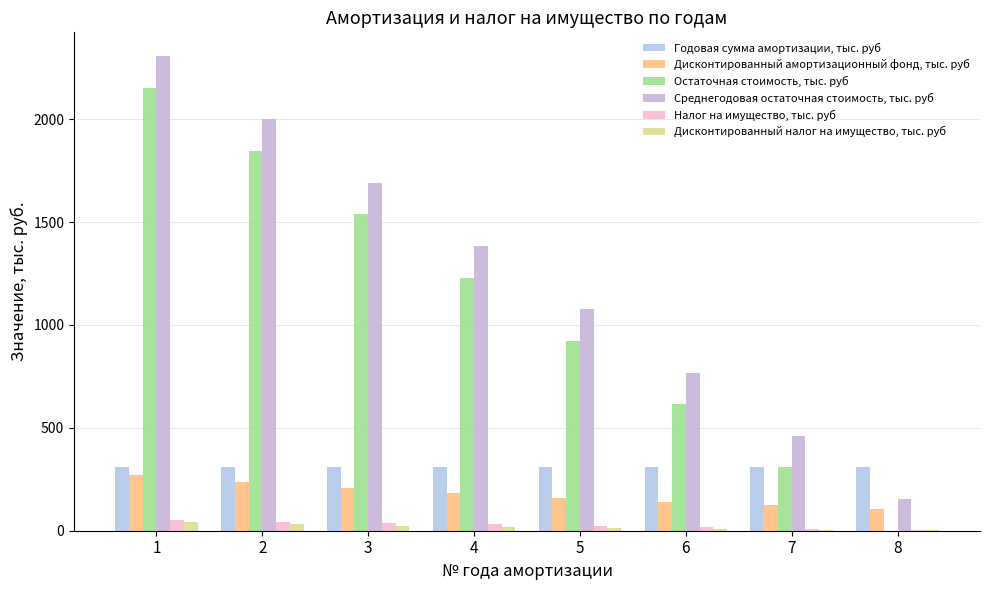

Reading left to right, extract all data points from this chart.

Годовая сумма амортизации, тыс. руб: 1=307.5	2=307.5	3=307.5	4=307.5	5=307.5	6=307.5	7=307.5	8=307.5
Дисконтированный амортизационный фонд, тыс. руб: 1=269.7	2=236.6	3=207.6	4=182.1	5=159.7	6=140.1	7=122.9	8=107.8
Остаточная стоимость, тыс. руб: 1=2152.5	2=1845.0	3=1537.5	4=1230.0	5=922.5	6=615.0	7=307.5	8=0.0
Среднегодовая остаточная стоимость, тыс. руб: 1=2306.2	2=1998.8	3=1691.2	4=1383.8	5=1076.2	6=768.8	7=461.2	8=153.8
Налог на имущество, тыс. руб: 1=50.7	2=44.0	3=37.2	4=30.4	5=23.7	6=16.9	7=10.2	8=3.4
Дисконтированный налог на имущество, тыс. руб: 1=44.5	2=33.8	3=25.1	4=18.0	5=12.3	6=7.7	7=4.1	8=1.2